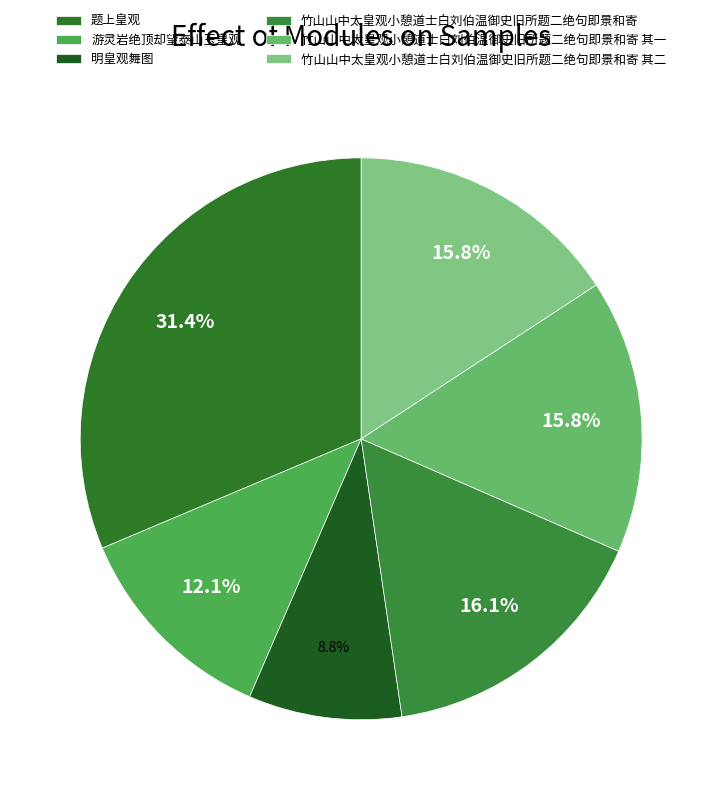

Is it true that 竹山山中太皇观小憩道士白刘伯温御史旧所题二绝句即景和寄 其二 is 16% of the pie?

True